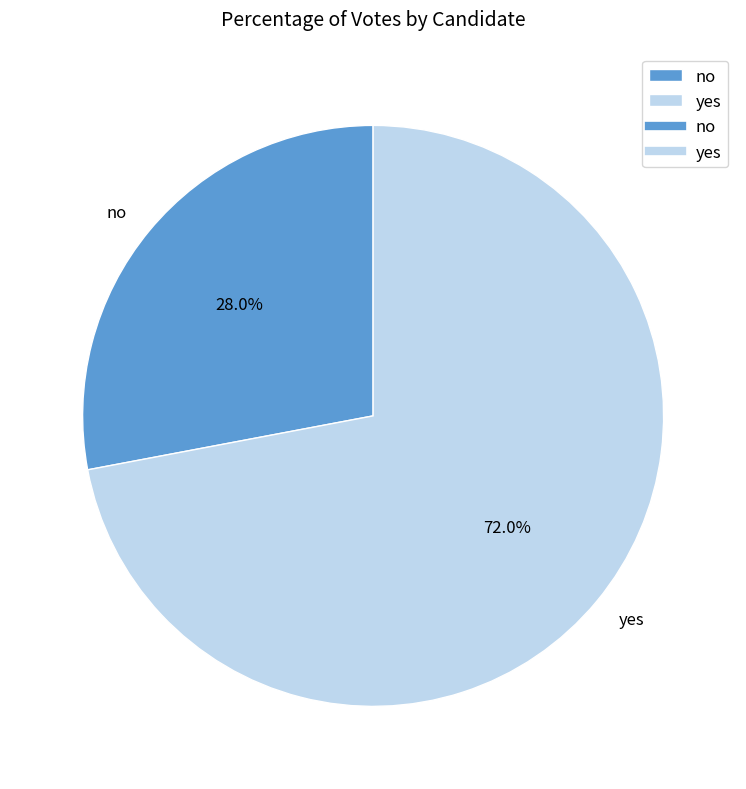

Is the sum of yes and no greater than half?

Yes